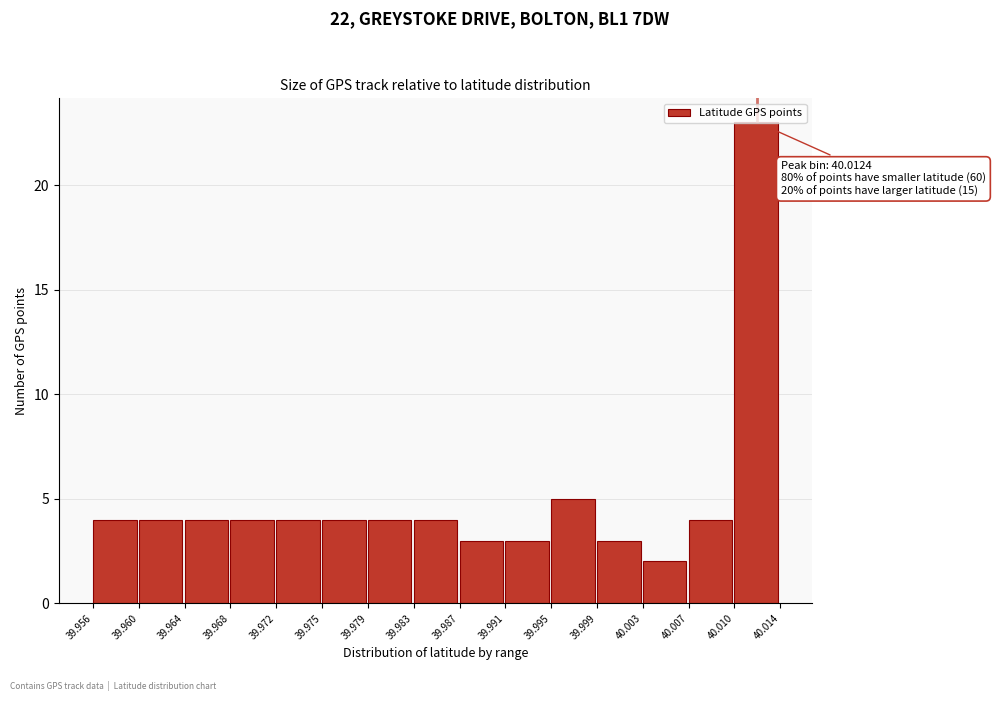

Over which range of the x-axis is the bar tallest?

40.010 to 40.014